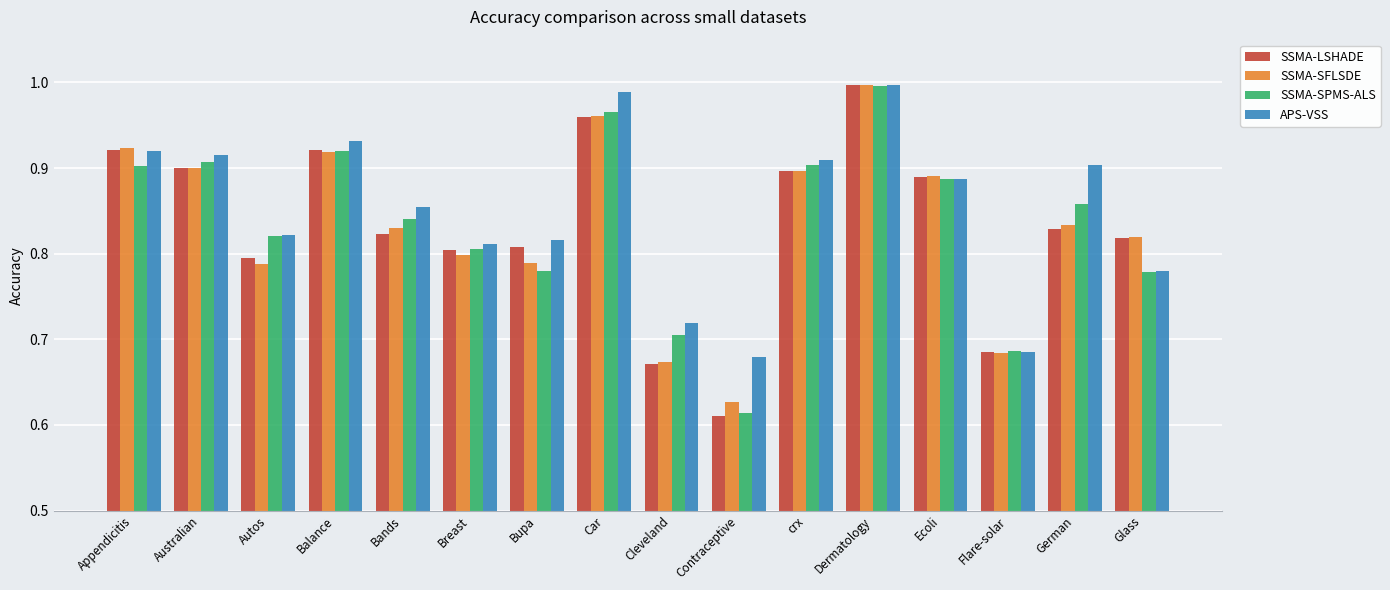

Is the value of SSMA-SPMS-ALS at Bands greater than the value of SSMA-SFLSDE at Flare-solar?

Yes